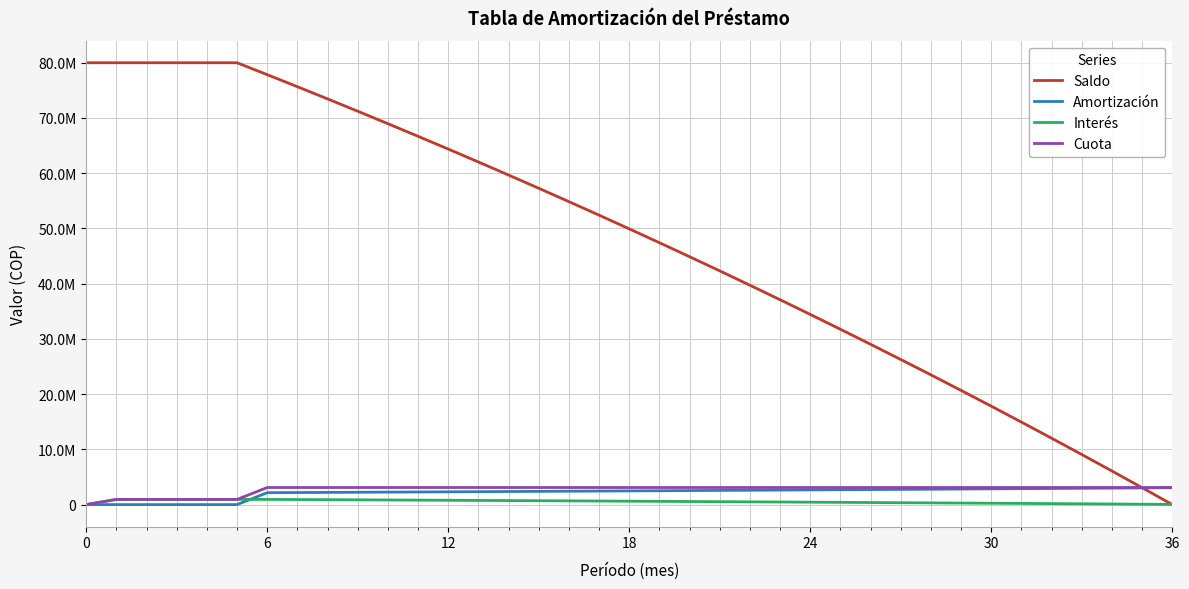

What are all the series names shown in the legend?

Saldo, Amortización, Interés, Cuota